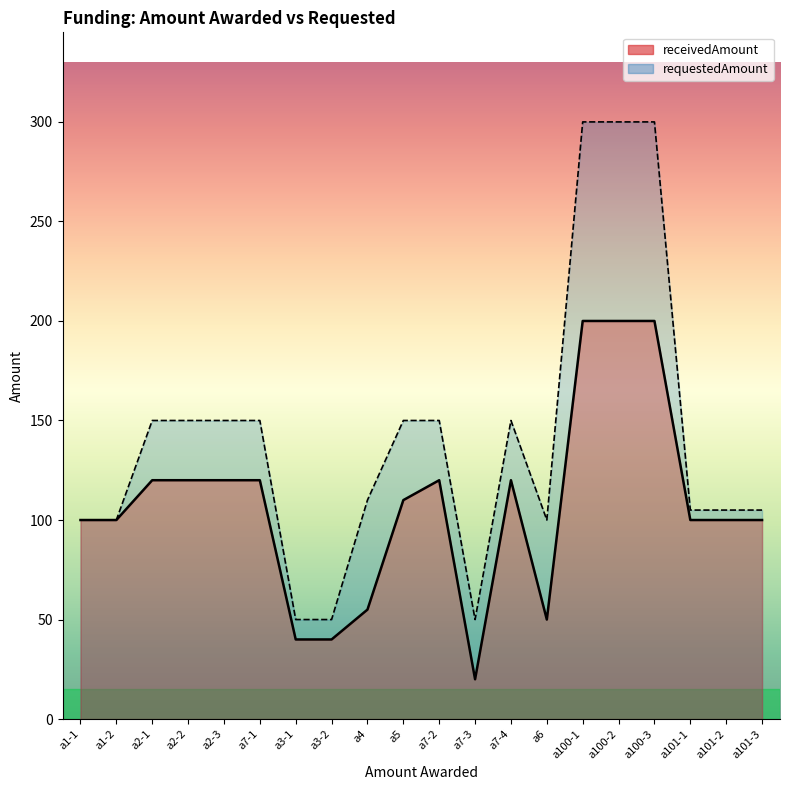

Which has a higher value, a2-1 or a5?

a2-1